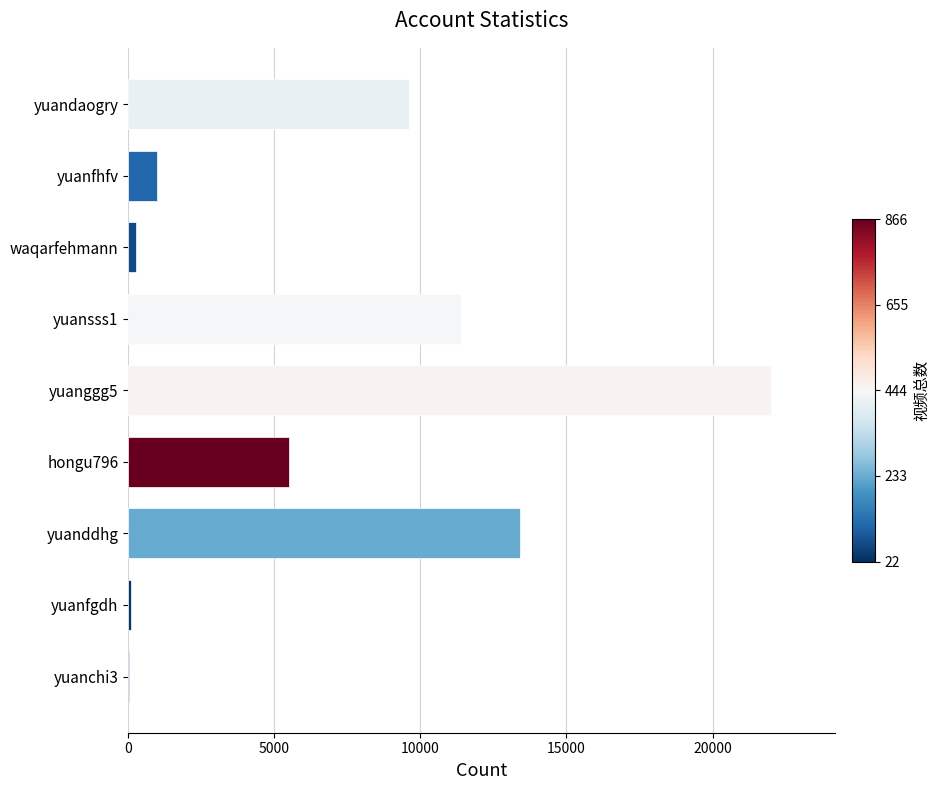

Are the bars grouped side by side (vs. stacked)?

No